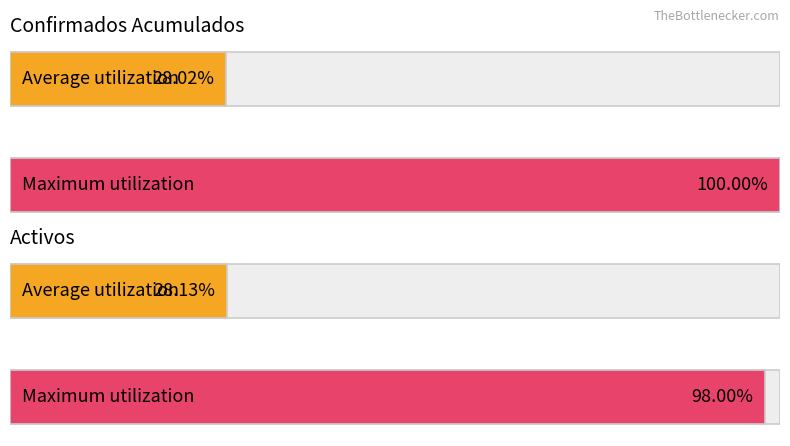

Rank the series by their maximum value, from highest to lowest.

Confirmados Acumulados, Activos